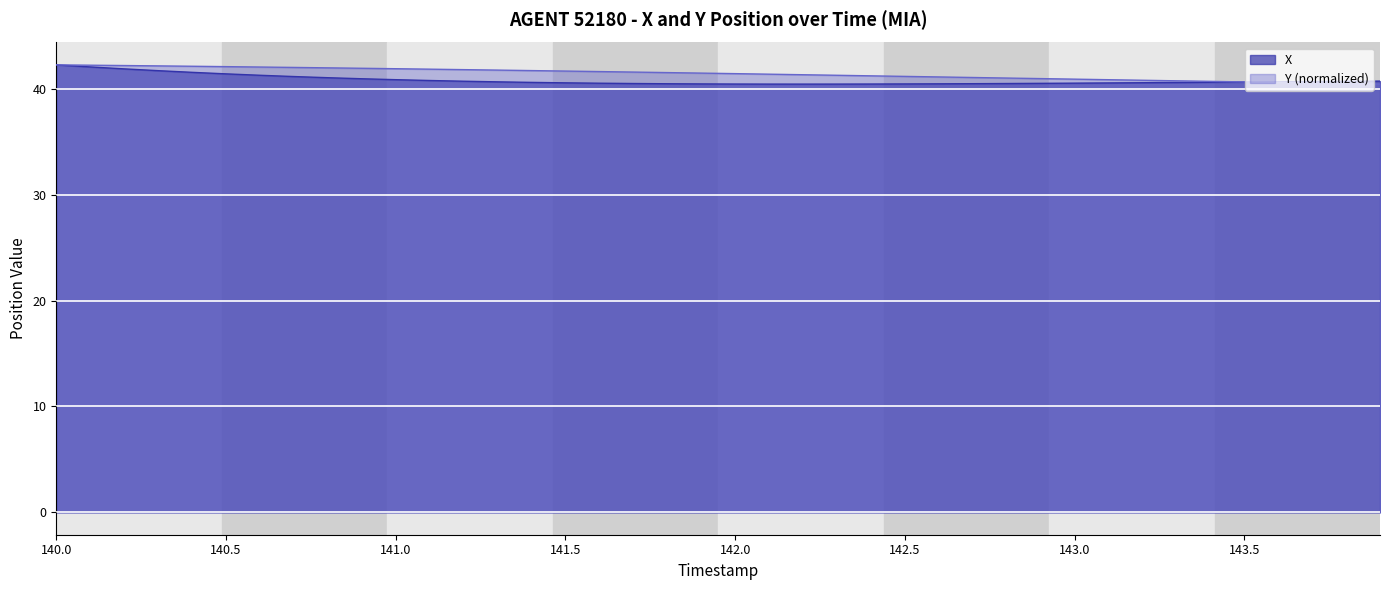

How many intersections are there between Y and X?

1